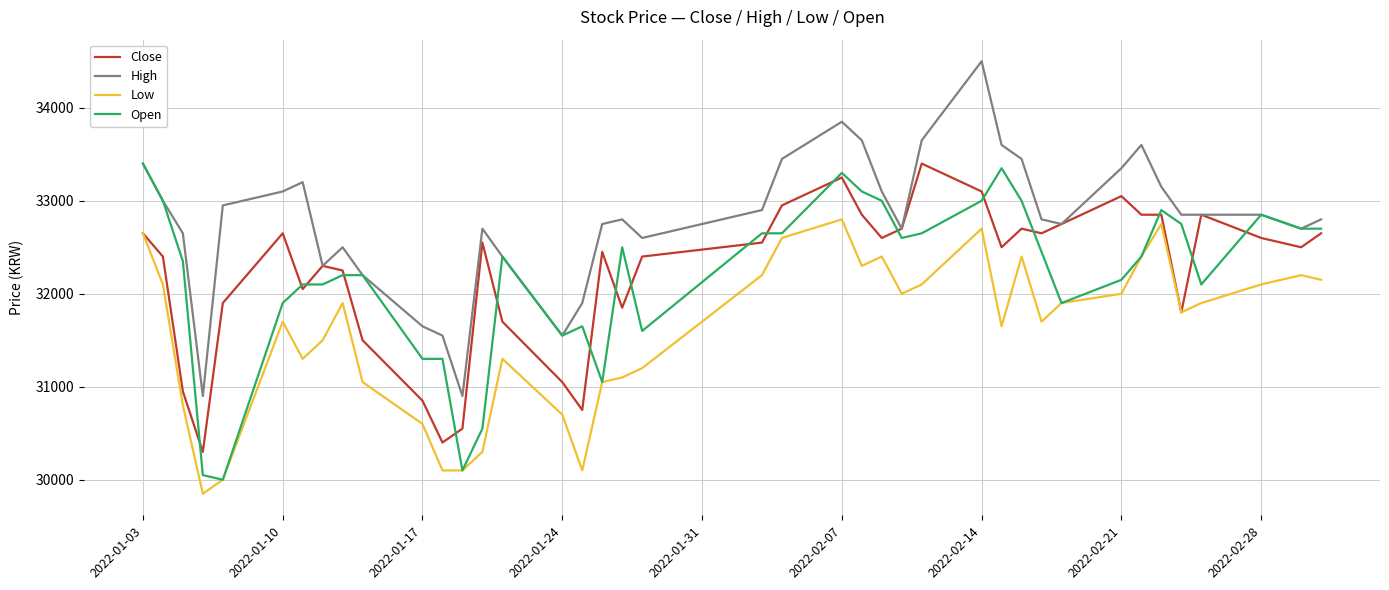

What is the minimum value for Open?

30000